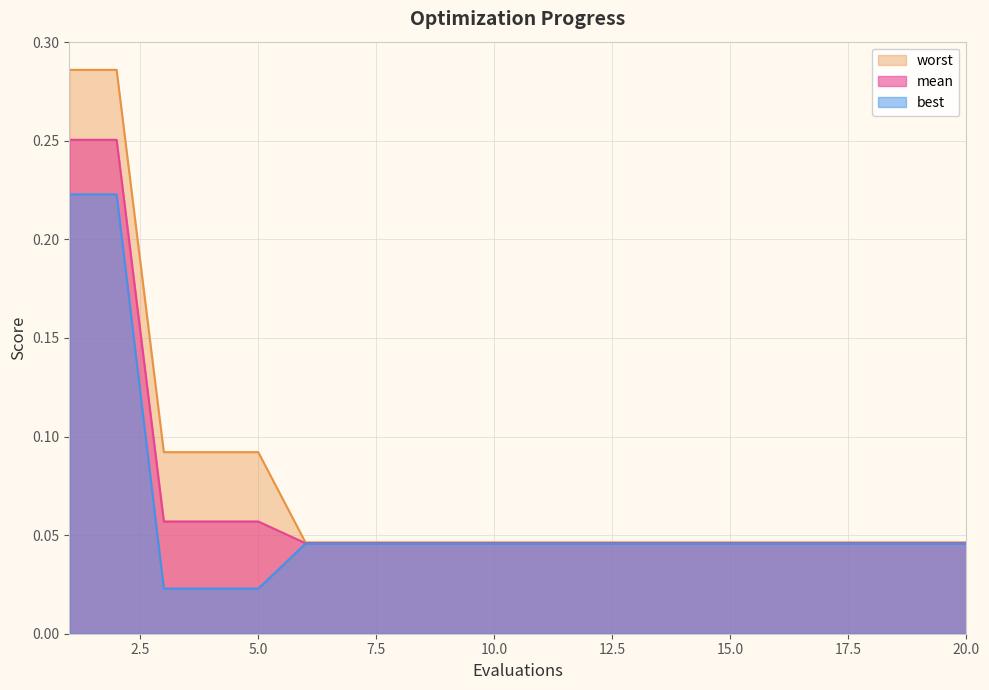

Rank the series by their average value, from highest to lowest.

worst, mean, best